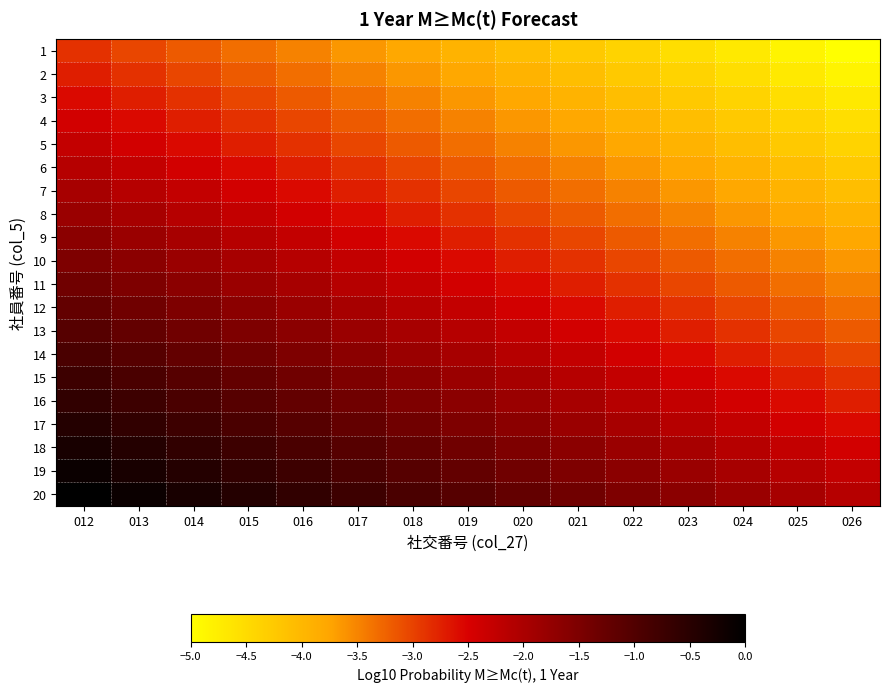

At which category is the sum across all series the highest?

012